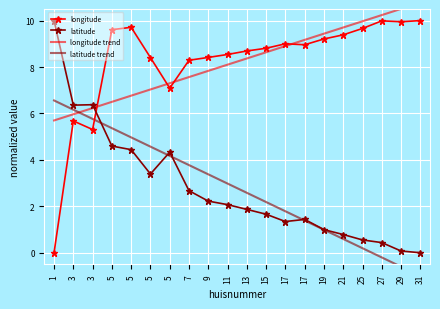

Reading left to right, transcribe all the data shown in this chart.

longitude: 0.0	5.7	5.3	9.6	9.7	8.4	7.1	8.3	8.4	8.5	8.7	8.8	9.0	9.0	9.2	9.4	9.7	10.0	10.0	10.0
latitude: 10.0	6.4	6.4	4.6	4.4	3.4	4.3	2.7	2.2	2.1	1.9	1.7	1.3	1.4	1.0	0.8	0.6	0.4	0.1	0.0
longitude trend: 5.7	6.0	6.2	6.5	6.8	7.0	7.3	7.6	7.8	8.1	8.4	8.6	8.9	9.2	9.4	9.7	10.0	10.2	10.5	10.8
latitude trend: 6.6	6.2	5.8	5.4	5.0	4.6	4.2	3.8	3.4	3.0	2.6	2.2	1.8	1.4	1.0	0.6	0.2	-0.2	-0.6	-1.0